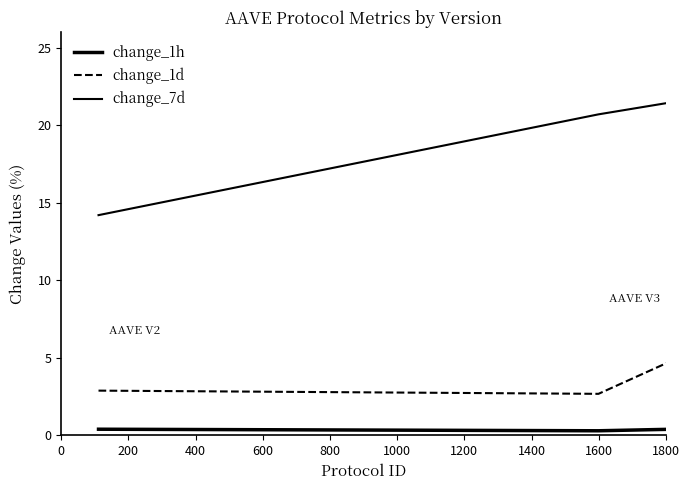

Does the chart have visible grid lines?

No